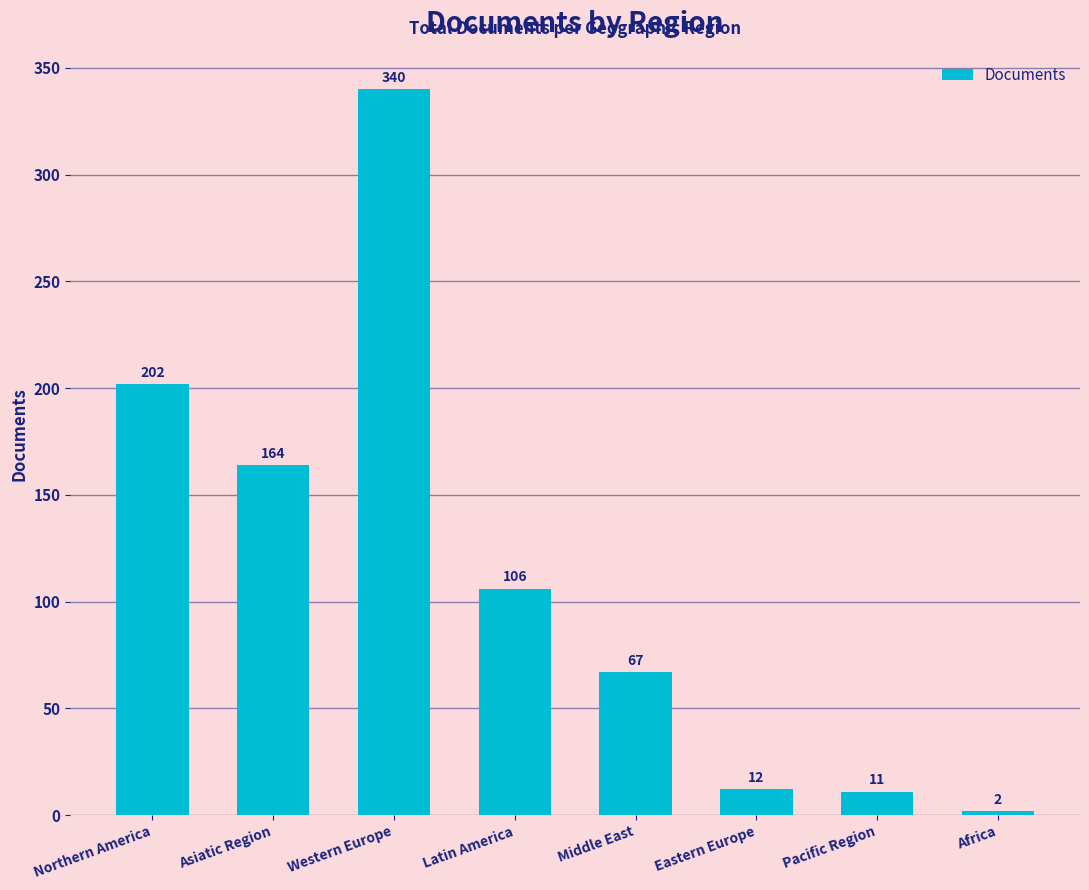

What is the label of the 7th bar from the right?

Asiatic Region